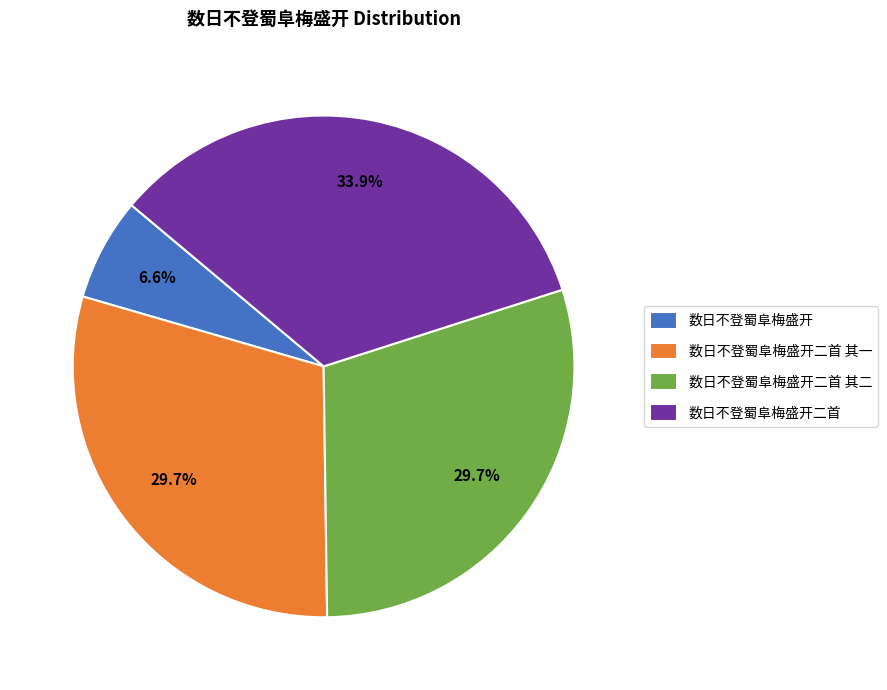

How many segments does this pie chart have?

4